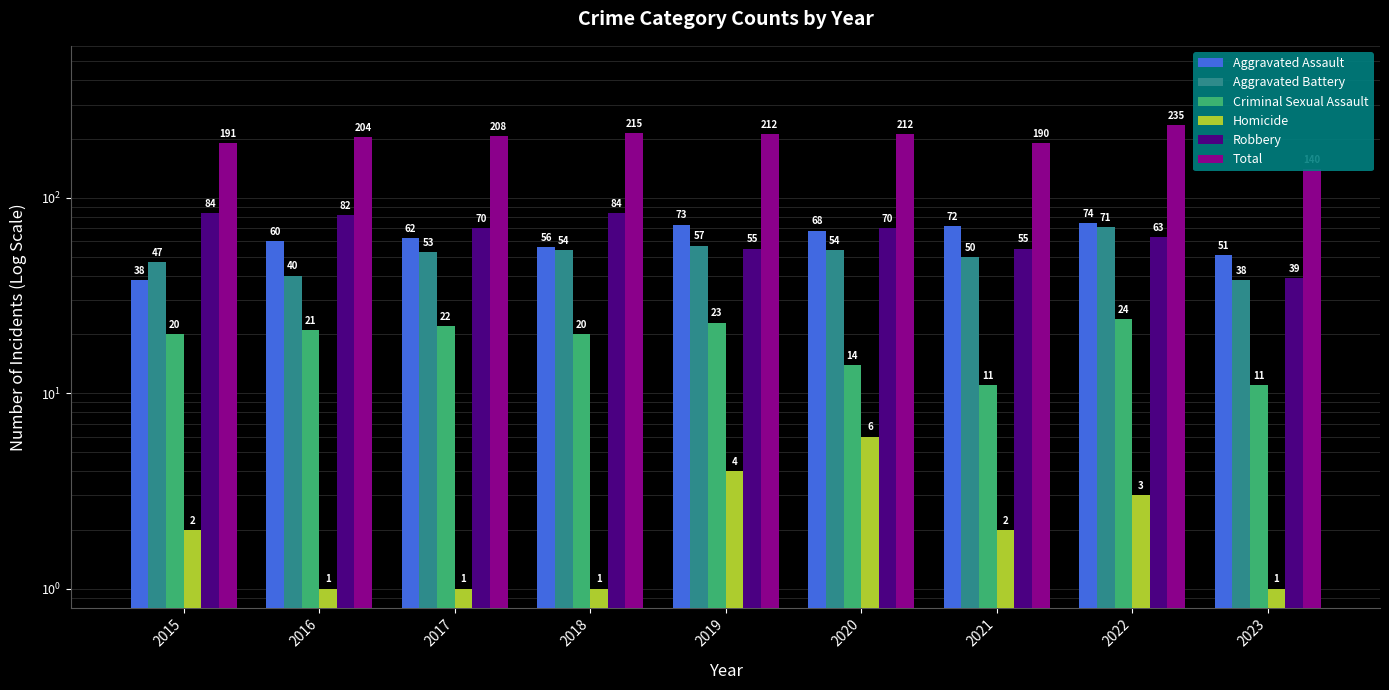

How many data points in Criminal Sexual Assault are less than 20?

3